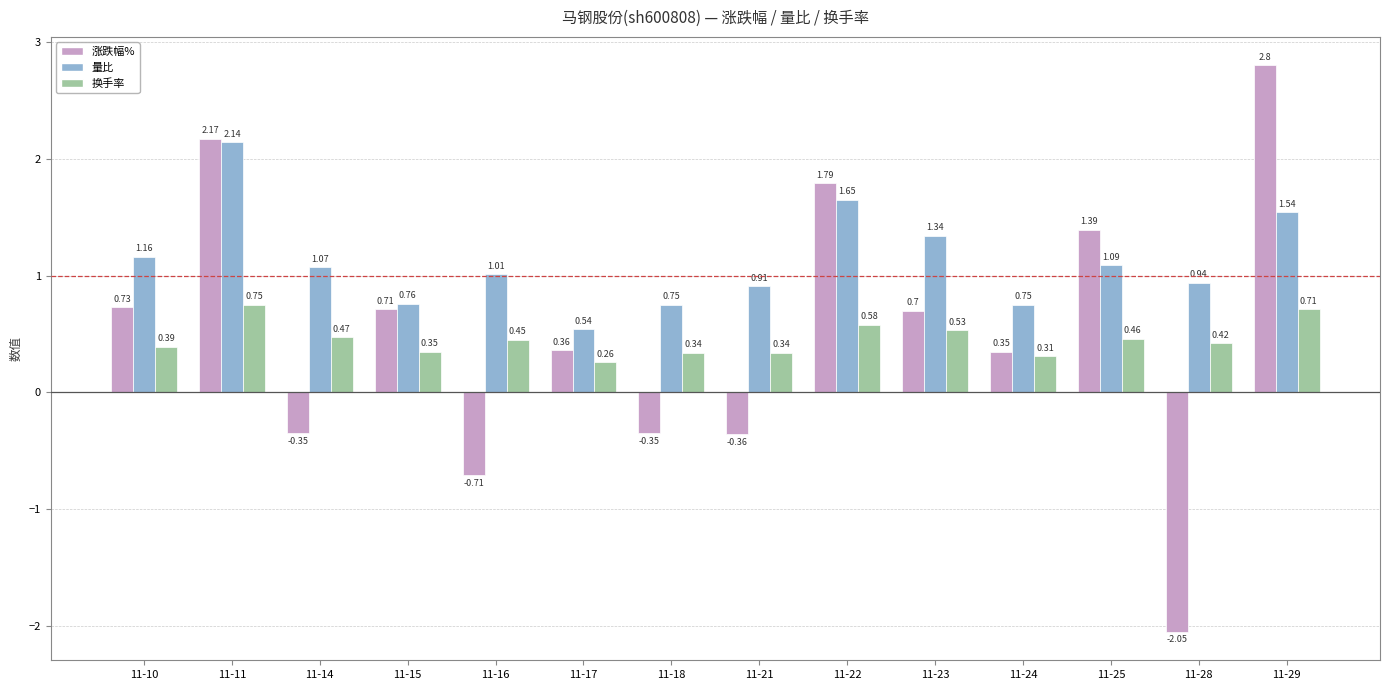

At how many categories does at least one series exceed 0?

14